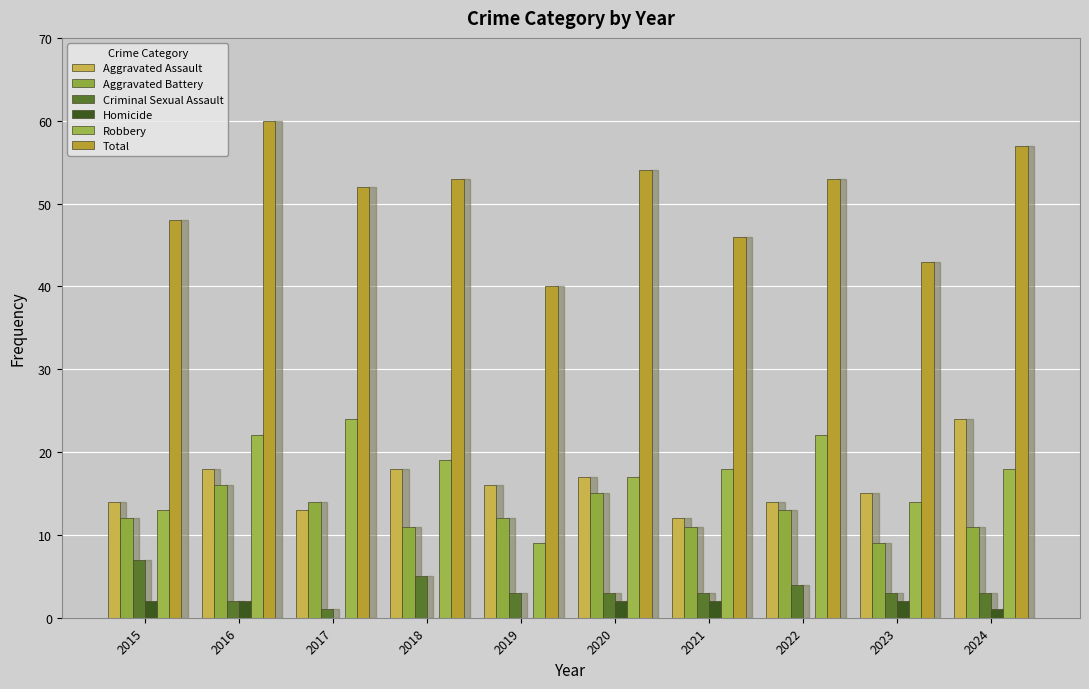

Which category has the highest value in the Criminal Sexual Assault series?

2015